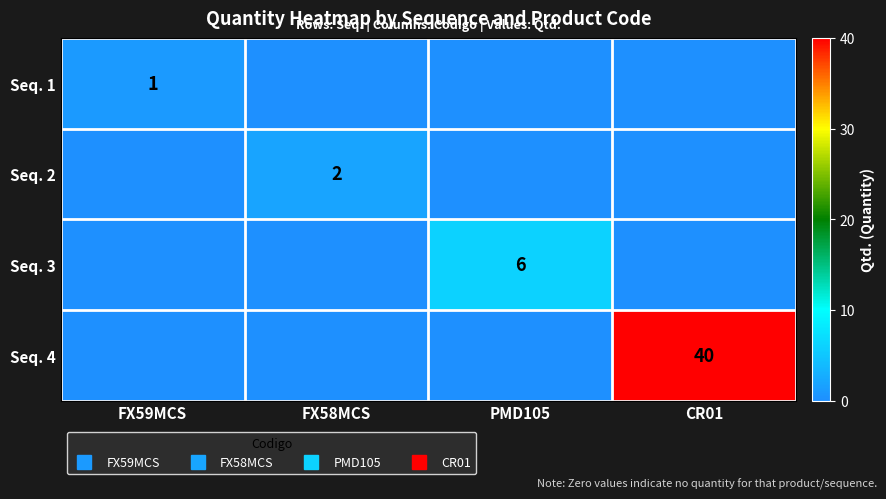

Which label corresponds to the smallest value in the chart?

FX58MCS